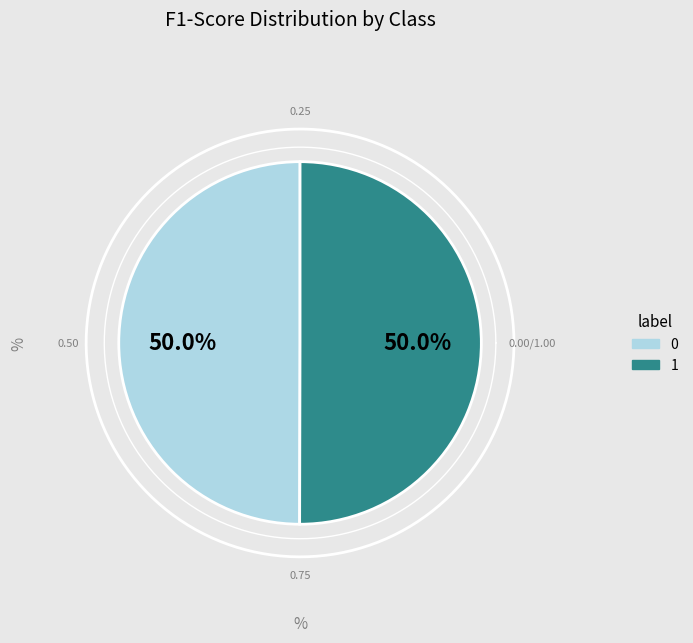

Is it true that 1 is 36% of the pie?

False